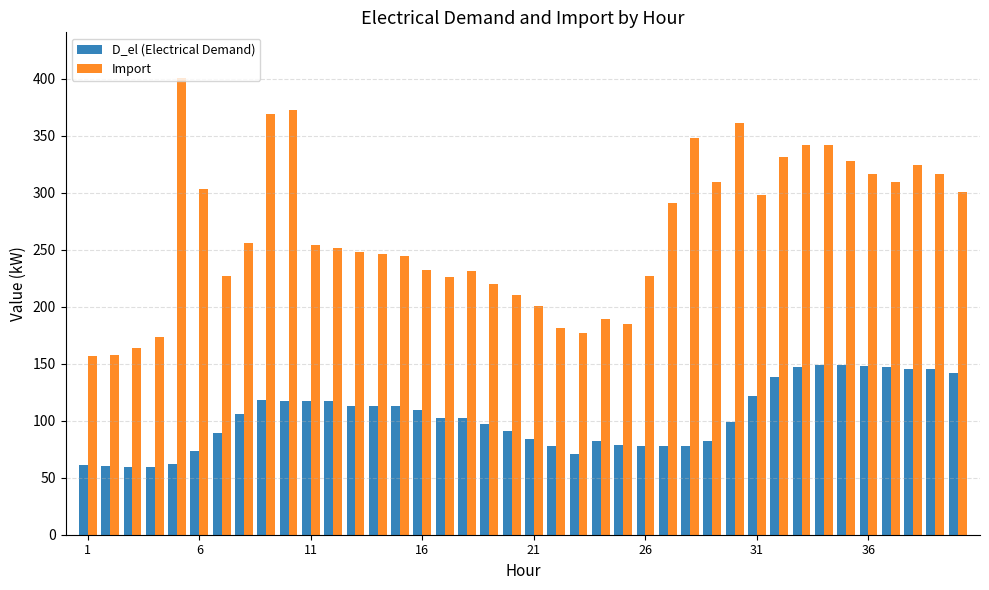

What is the lowest value of the D_el (Electrical Demand) series?

59.5